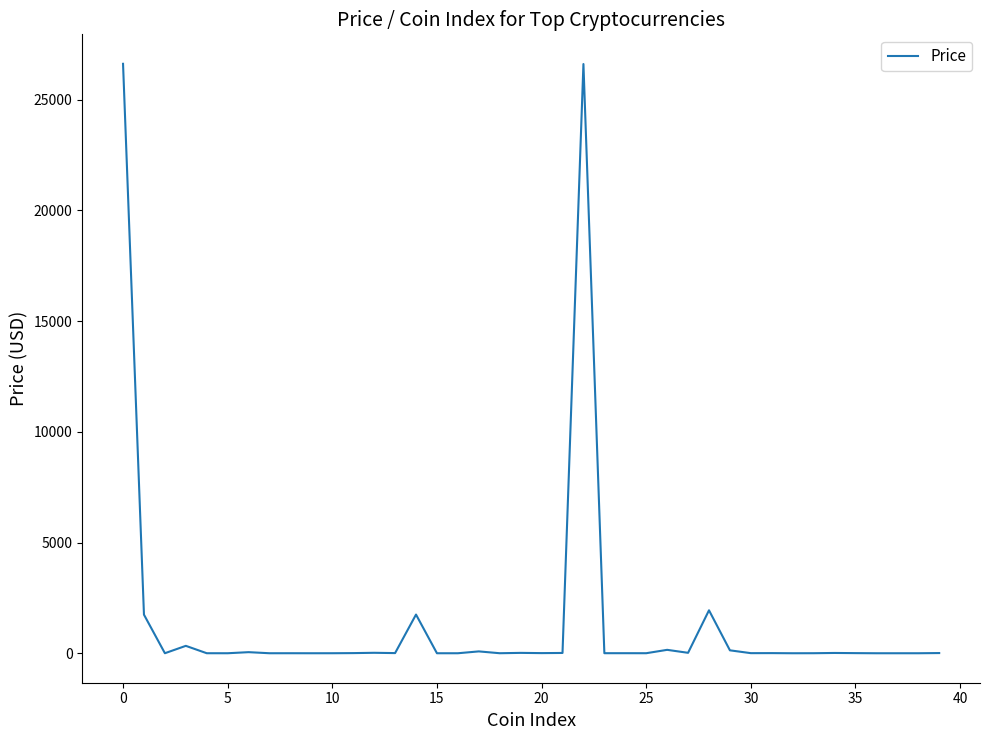

Is this an area chart (filled region under the line)?

No